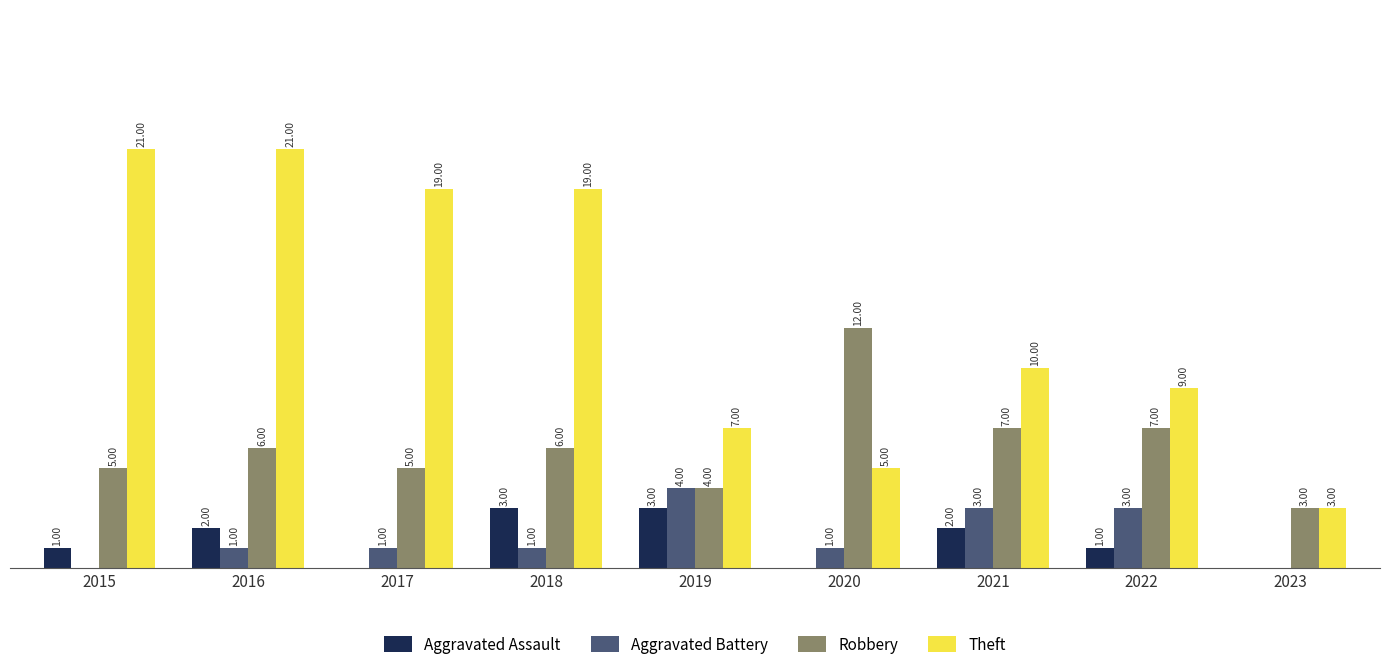

What are all the series names shown in the legend?

Aggravated Assault, Aggravated Battery, Robbery, Theft